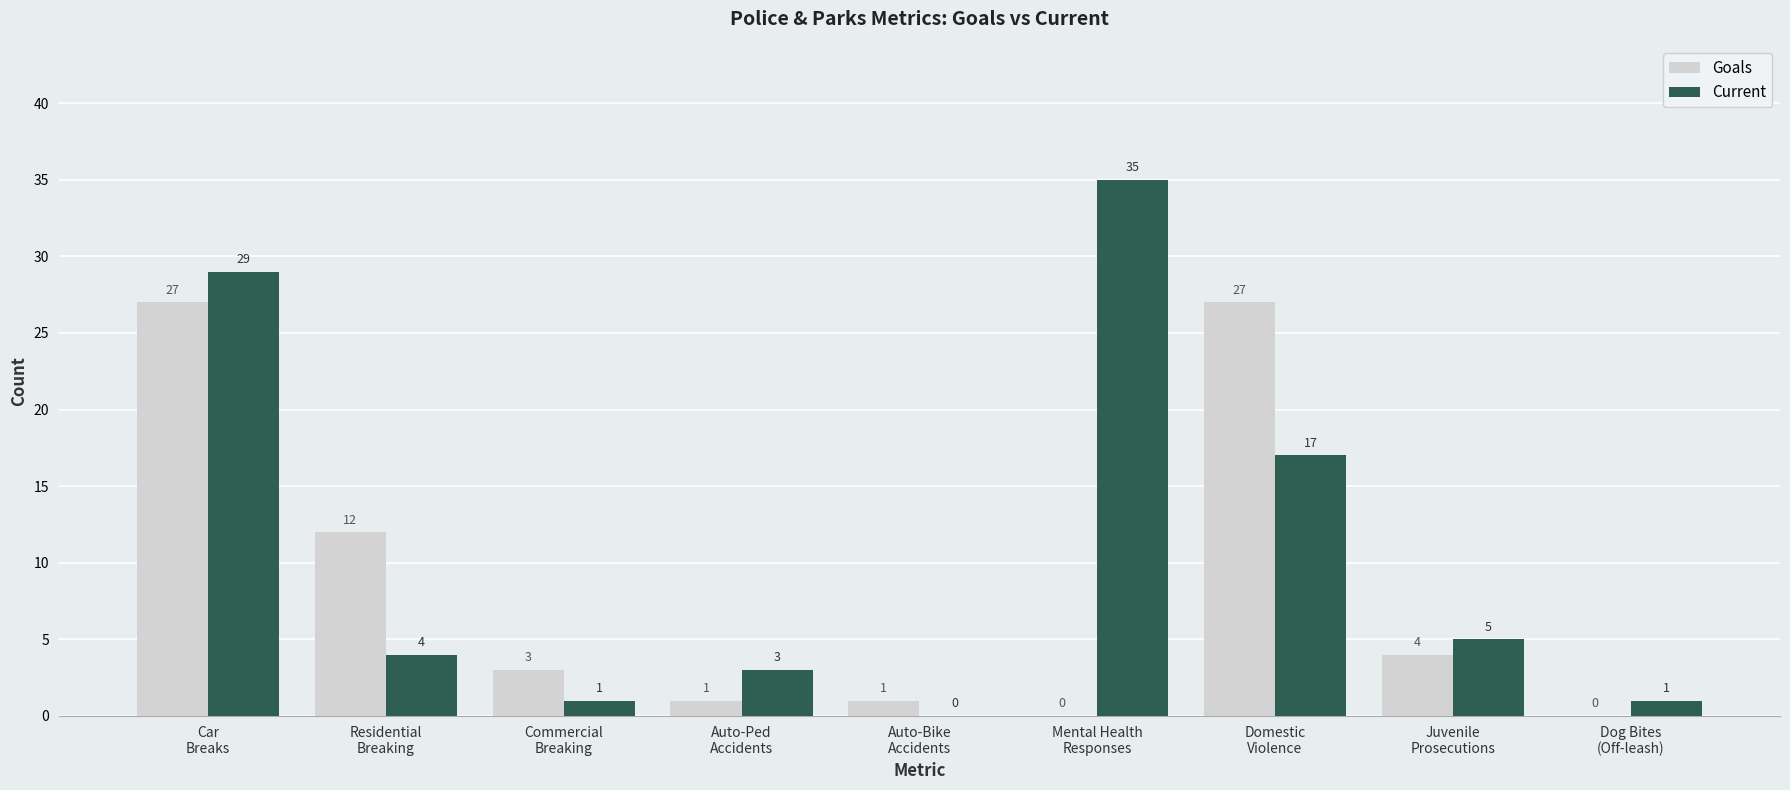

What are all the series names shown in the legend?

Goals, Current